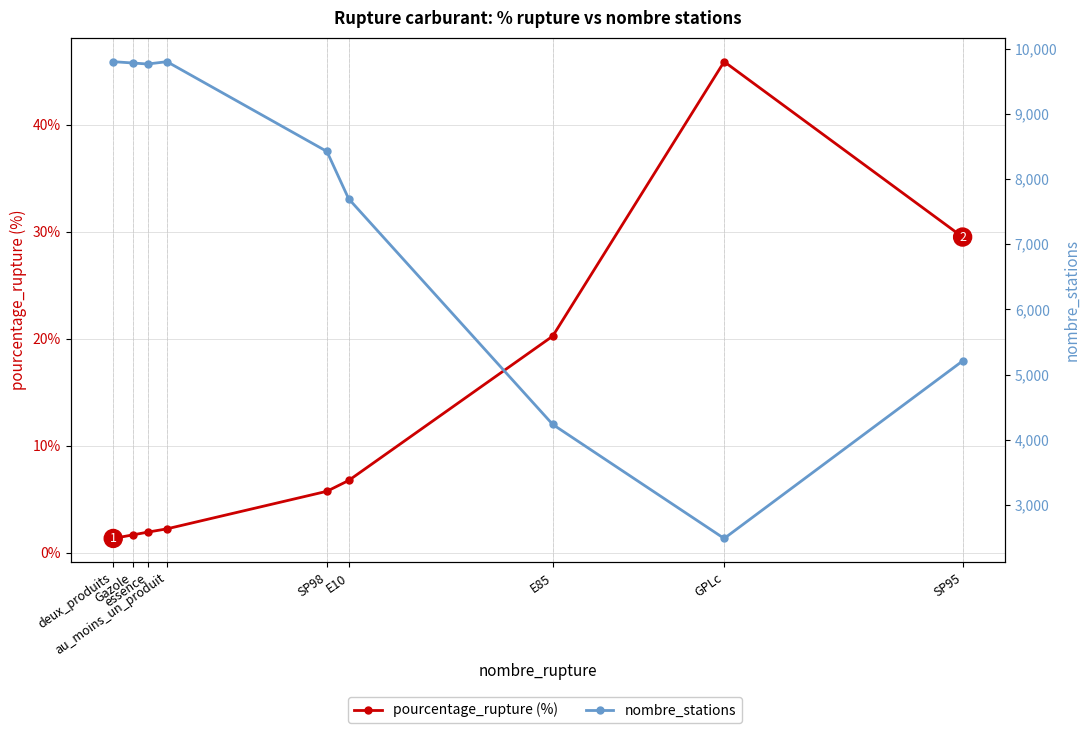

At how many categories does at least one series exceed 96?

9